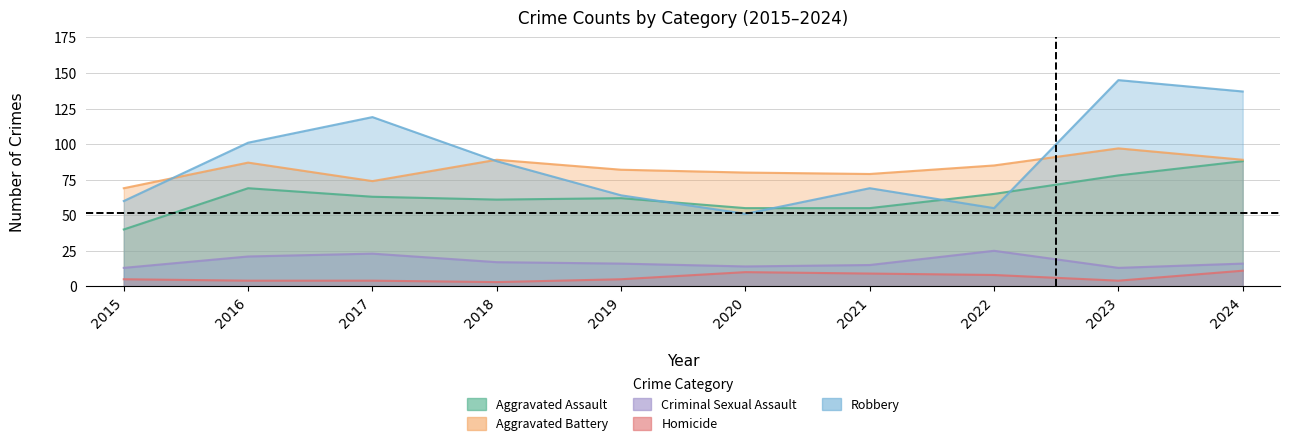

What value does the Criminal Sexual Assault series have at 2017, to the nearest 10?

20